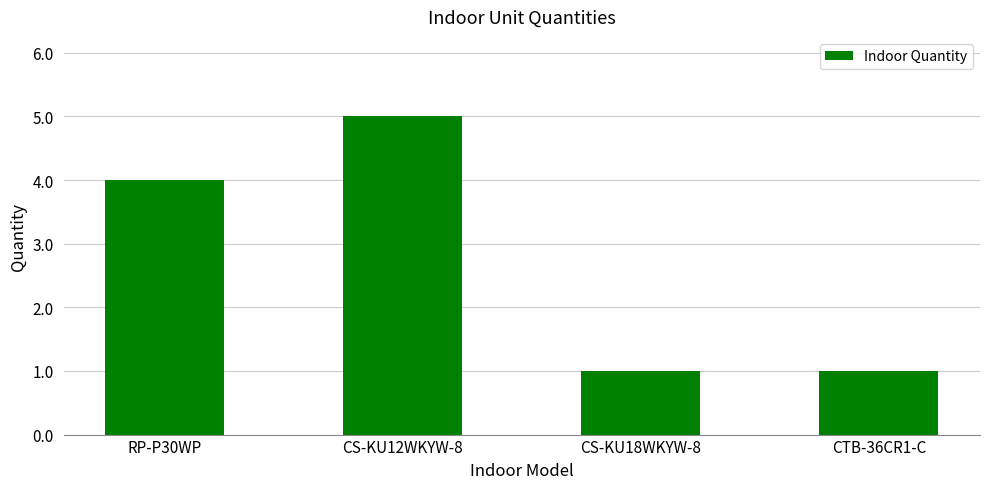

How many bars are there in total?

4